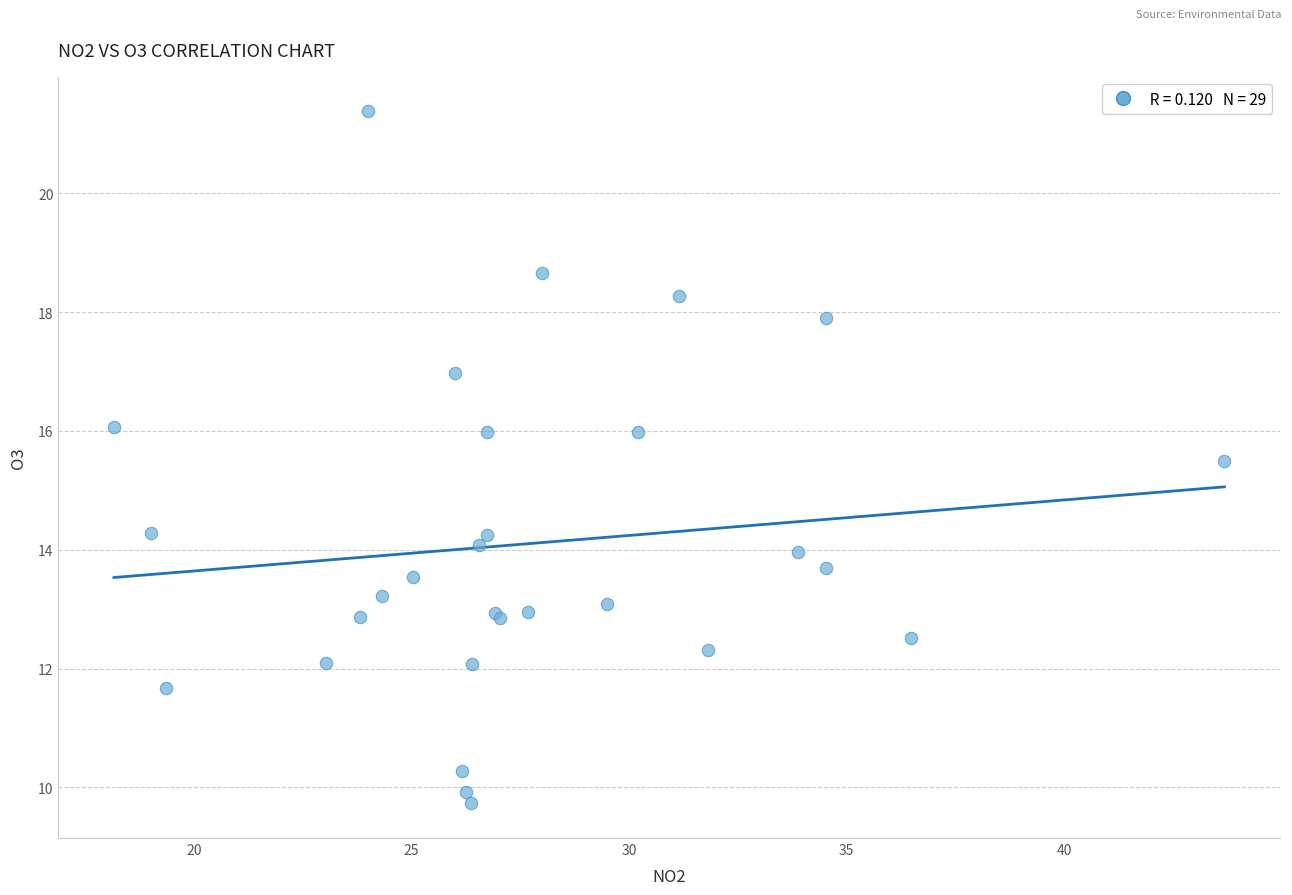

What Y value in the scatter plot is closest to 15?

15.5